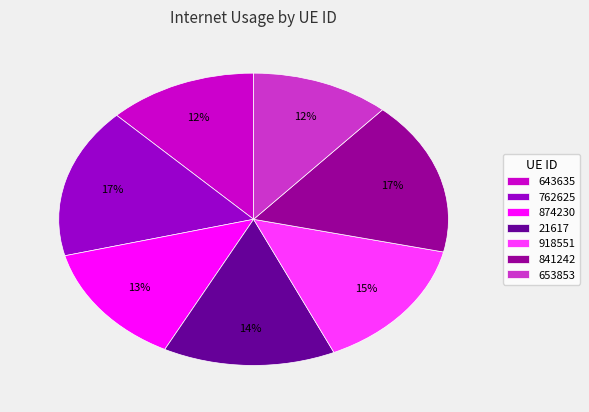

How many slices are in this pie chart?

7